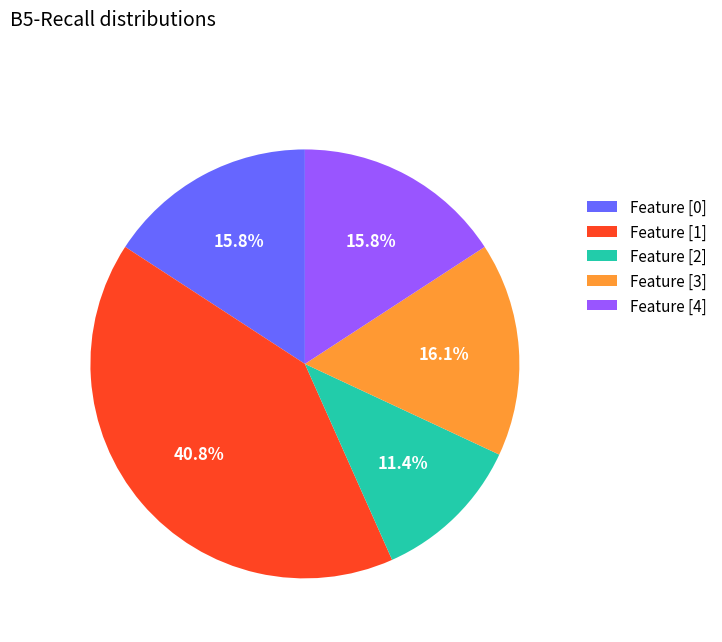

What is the ratio of the value at Feature [3] to the value at Feature [0]?

1.0